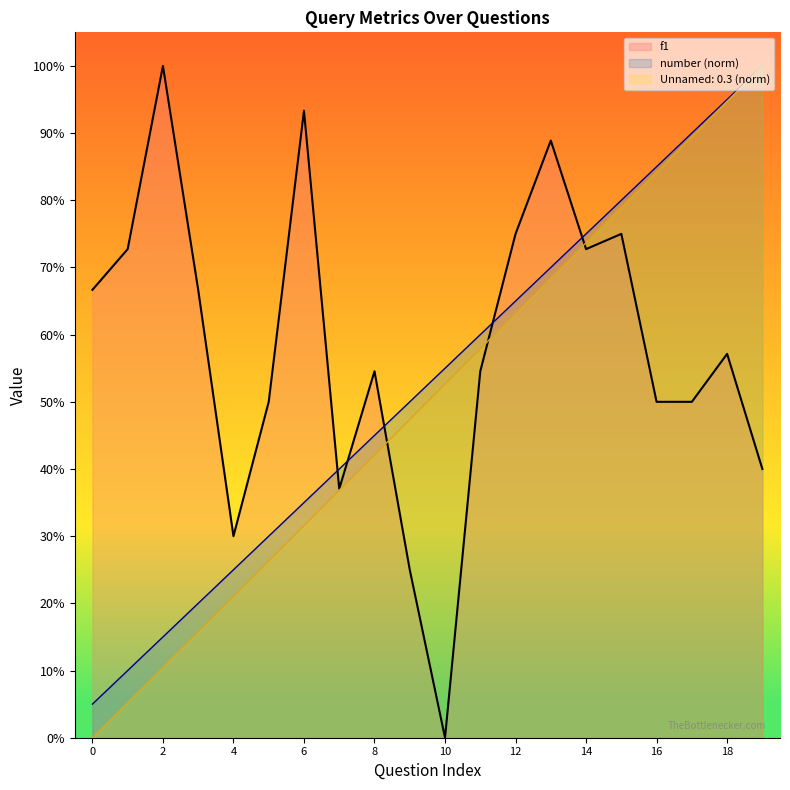

What is the total value across all series at 3?

1.0